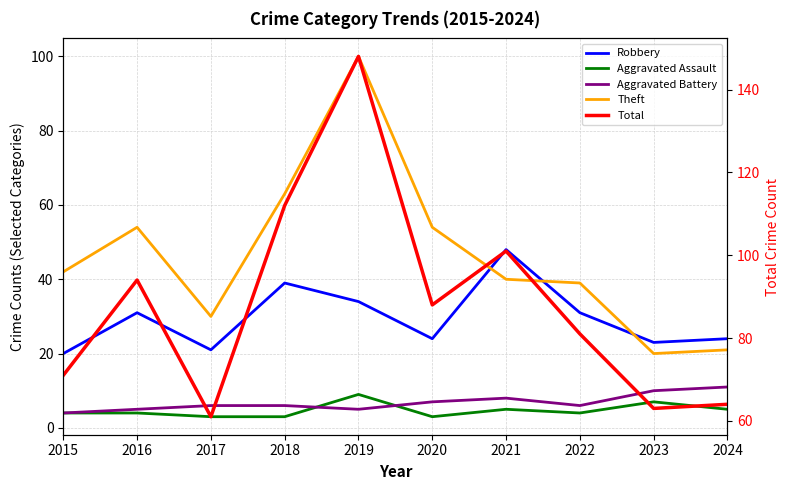

What is the sum of the Robbery values at 2023 and 2020?

47